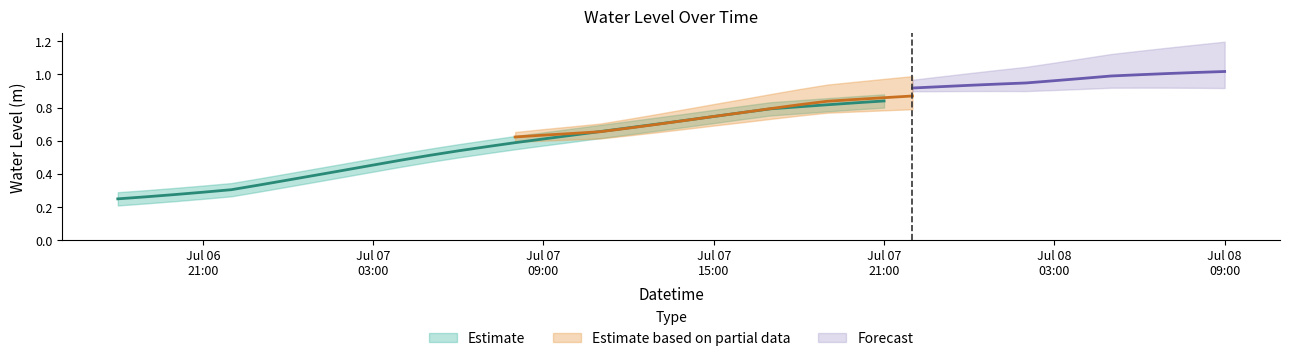

List the labels in order of value, largest first.

2023-07-08 09:00:00, 2023-07-08 08:00:00, 2023-07-08 07:00:00, 2023-07-08 06:00:00, 2023-07-08 05:00:00, 2023-07-08 04:00:00, 2023-07-08 03:00:00, 2023-07-08 02:00:00, 2023-07-08 01:00:00, 2023-07-08 00:00:00, 2023-07-07 23:00:00, 2023-07-07 22:00:00, 2023-07-07 21:00:00, 2023-07-07 20:00:00, 2023-07-07 19:00:00, 2023-07-07 18:00:00, 2023-07-07 17:00:00, 2023-07-07 16:00:00, 2023-07-07 15:00:00, 2023-07-07 14:00:00, 2023-07-07 13:00:00, 2023-07-07 12:00:00, 2023-07-07 11:00:00, 2023-07-07 10:00:00, 2023-07-07 09:00:00, 2023-07-07 08:00:00, 2023-07-07 07:00:00, 2023-07-07 06:00:00, 2023-07-07 05:00:00, 2023-07-07 04:00:00, 2023-07-07 03:00:00, 2023-07-07 02:00:00, 2023-07-07 01:00:00, 2023-07-07 00:00:00, 2023-07-06 23:00:00, 2023-07-06 22:00:00, 2023-07-06 21:00:00, 2023-07-06 20:00:00, 2023-07-06 19:00:00, 2023-07-06 18:00:00